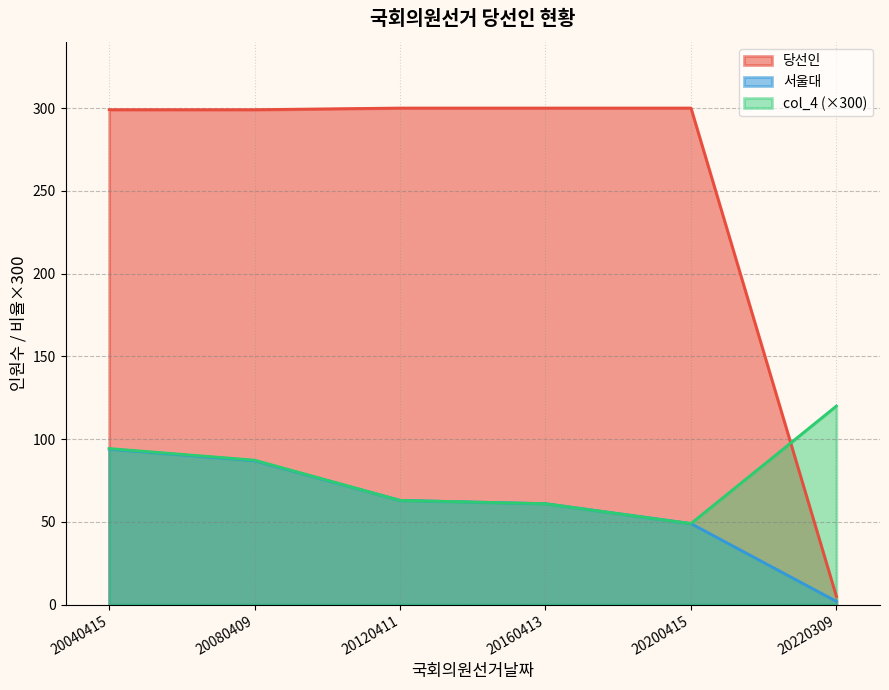

At which label does col_4 first exceed 87?

20040415